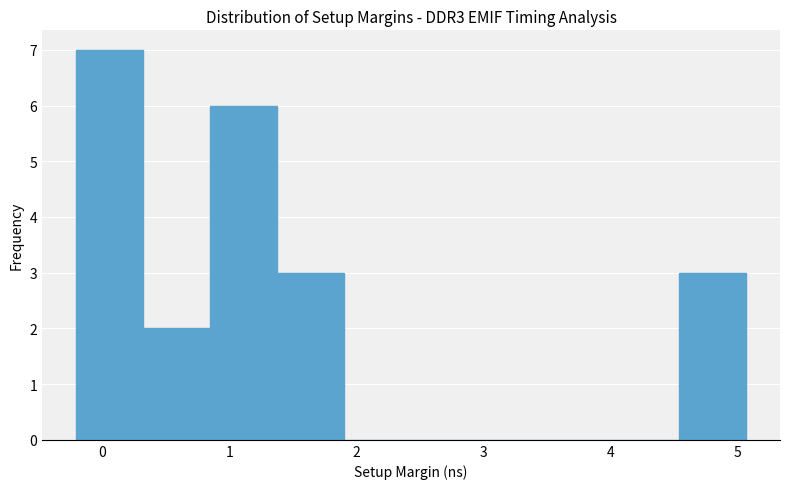

Reading left to right, transcribe this chart: for each bar, give the range it covers on the x-axis and its height. Neither the bar edges nor the heights are printed on the chart, so give them approximately, as read against the axes.

-0.2 to 0.3: 7
0.3 to 0.8: 2
0.8 to 1.4: 6
1.4 to 1.9: 3
1.9 to 2.4: 0
2.4 to 3.0: 0
3.0 to 3.5: 0
3.5 to 4.0: 0
4.0 to 4.5: 0
4.5 to 5.1: 3